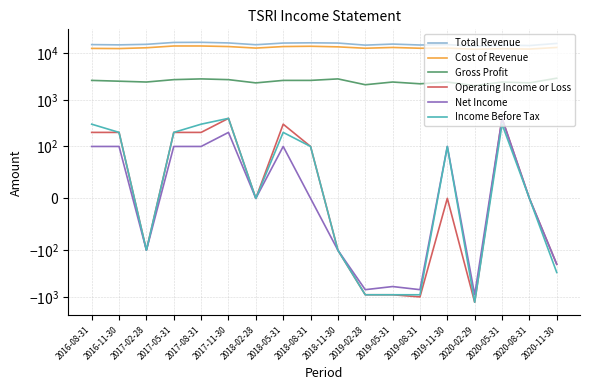

What is the minimum value shown in the chart?

-1300